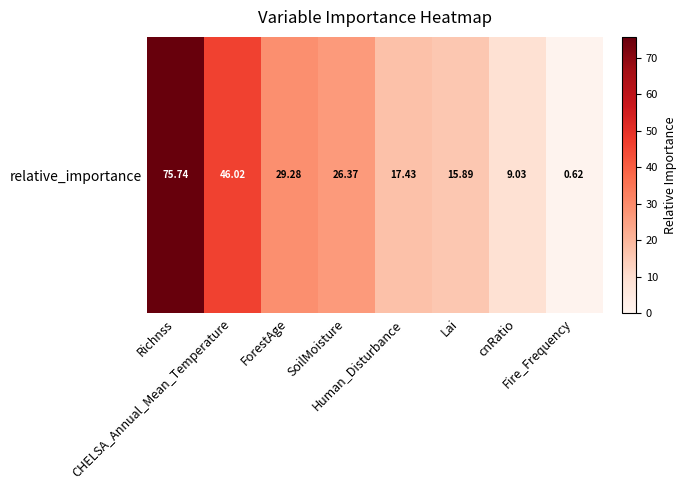

What value does the data have at Fire_Frequency?

0.6